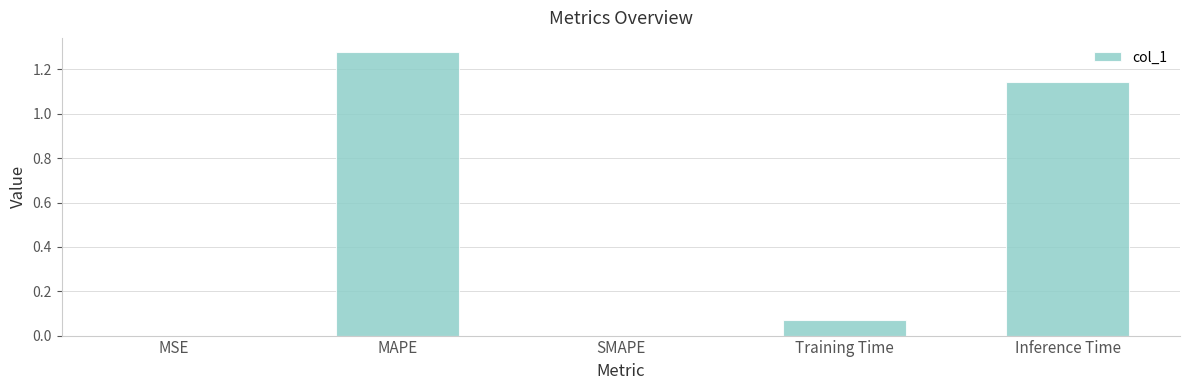

Is it true that the value at Inference Time is 1.7?

False